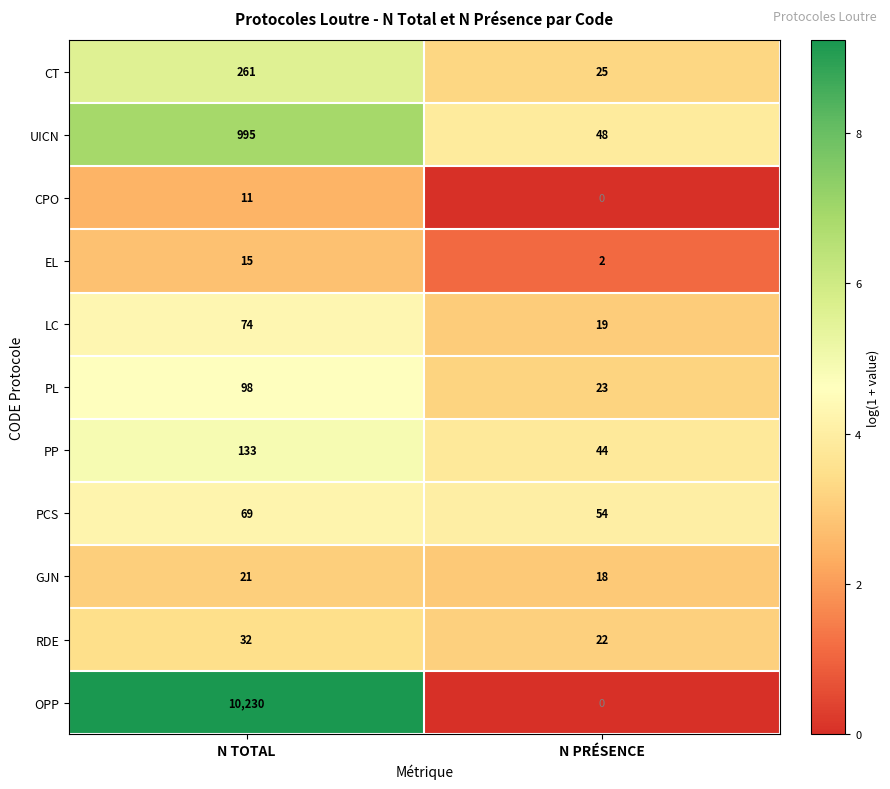

Reading left to right, list all the values displayed in this chart.

CT: N TOTAL=261	N PRÉSENCE=25
UICN: N TOTAL=995	N PRÉSENCE=48
CPO: N TOTAL=11	N PRÉSENCE=0
EL: N TOTAL=15	N PRÉSENCE=2
LC: N TOTAL=74	N PRÉSENCE=19
PL: N TOTAL=98	N PRÉSENCE=23
PP: N TOTAL=133	N PRÉSENCE=44
PCS: N TOTAL=69	N PRÉSENCE=54
GJN: N TOTAL=21	N PRÉSENCE=18
RDE: N TOTAL=32	N PRÉSENCE=22
OPP: N TOTAL=10230	N PRÉSENCE=0